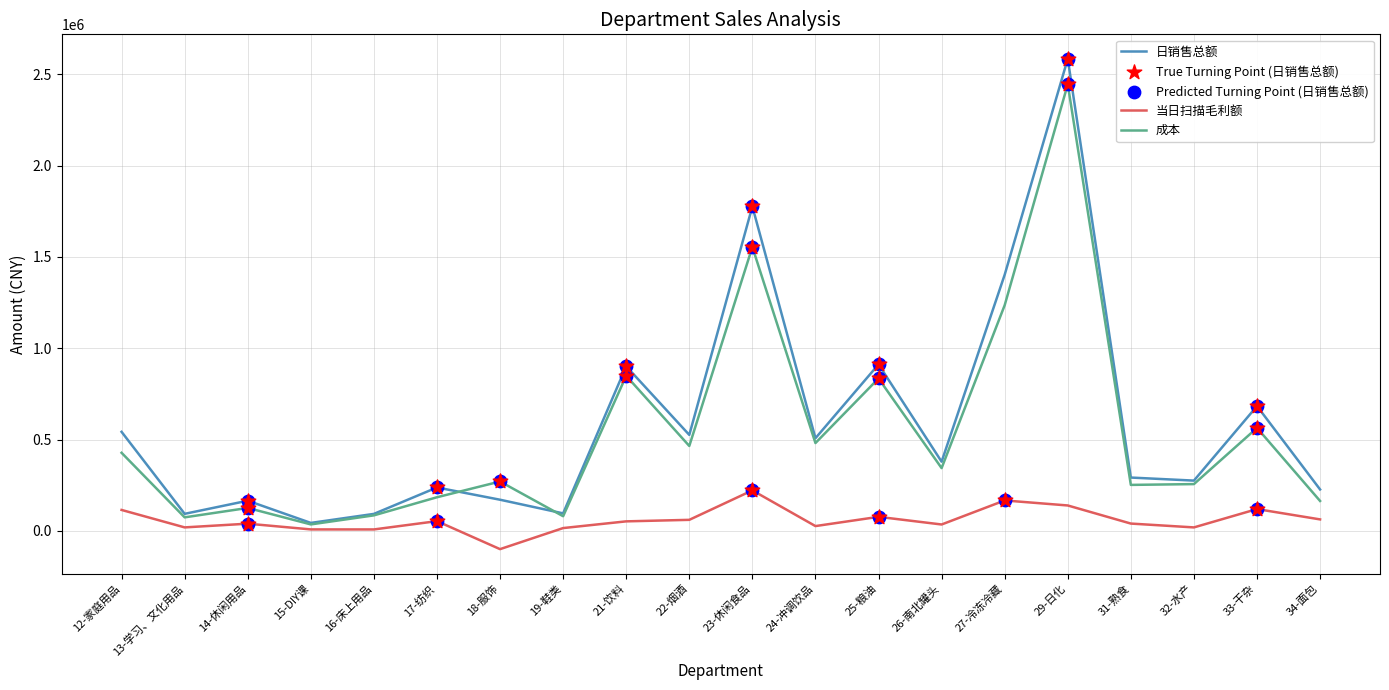

Which series has the widest spread of values?

日销售总额